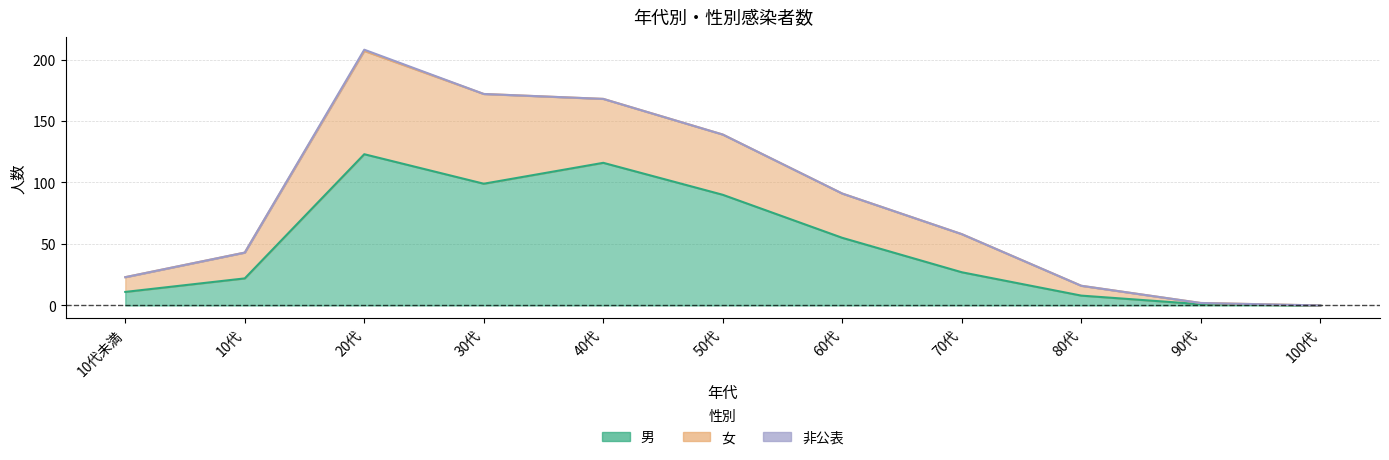

Which category has the lowest value in the 女 series?

100代